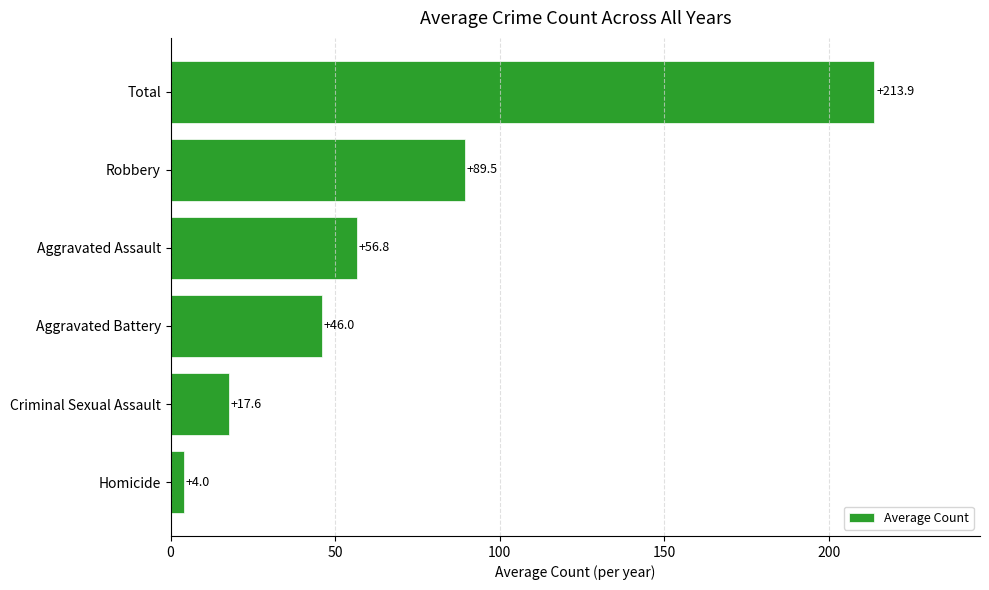

Reading bottom to top, transcribe all the data shown in this chart.

4.0	17.6	46.0	56.8	89.5	213.9